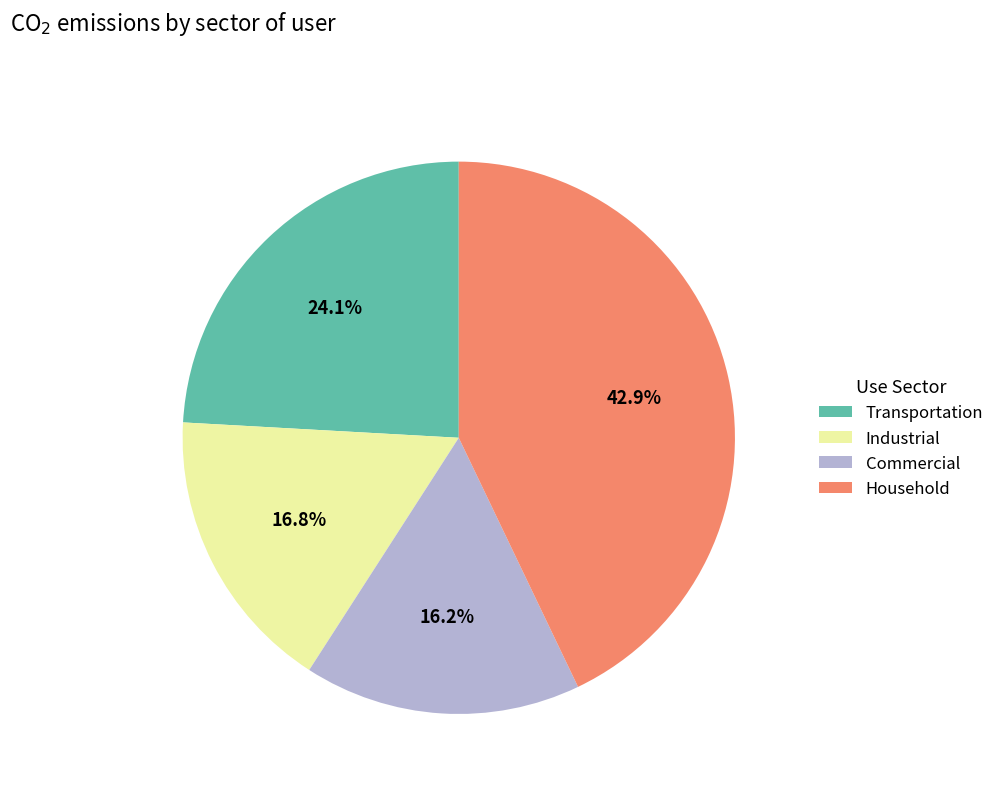

Is there any slice that represents more than half of the pie?

No